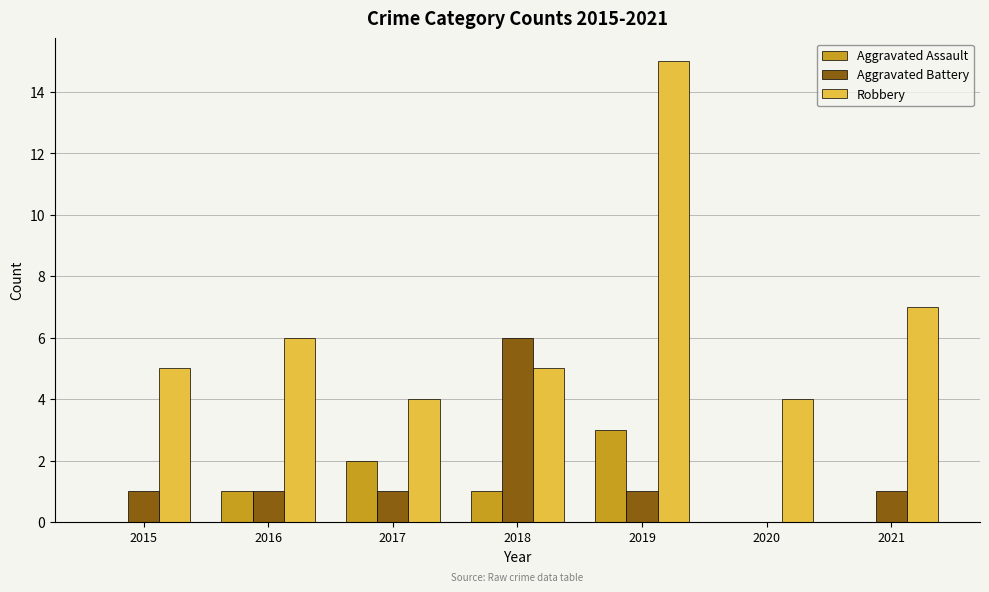

What is the sum of the Robbery values at 2021 and 2017?

11